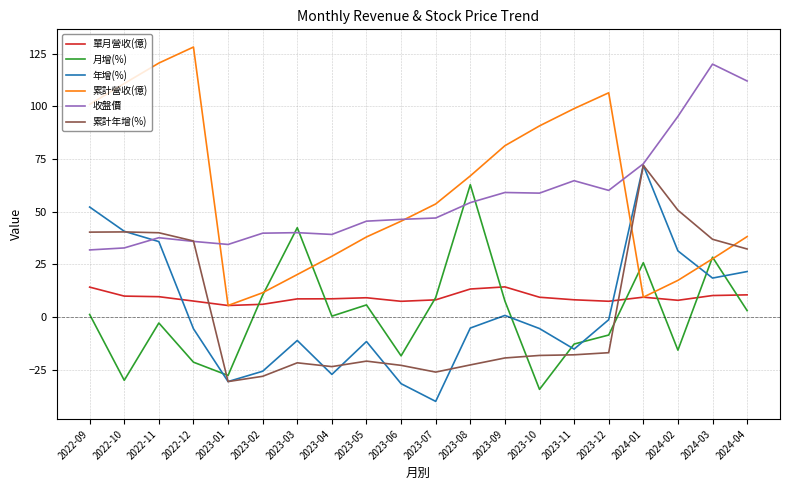

Which series ends up on top after the final intersection of 年增(%) and 月增(%)?

年增(%)